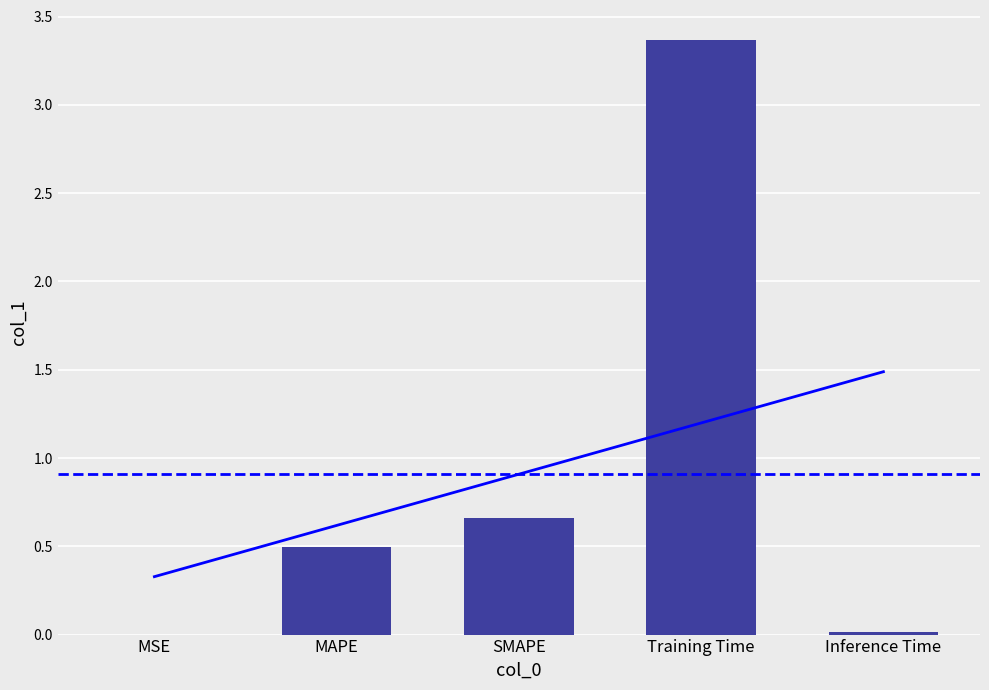

How many bars are there in total?

5